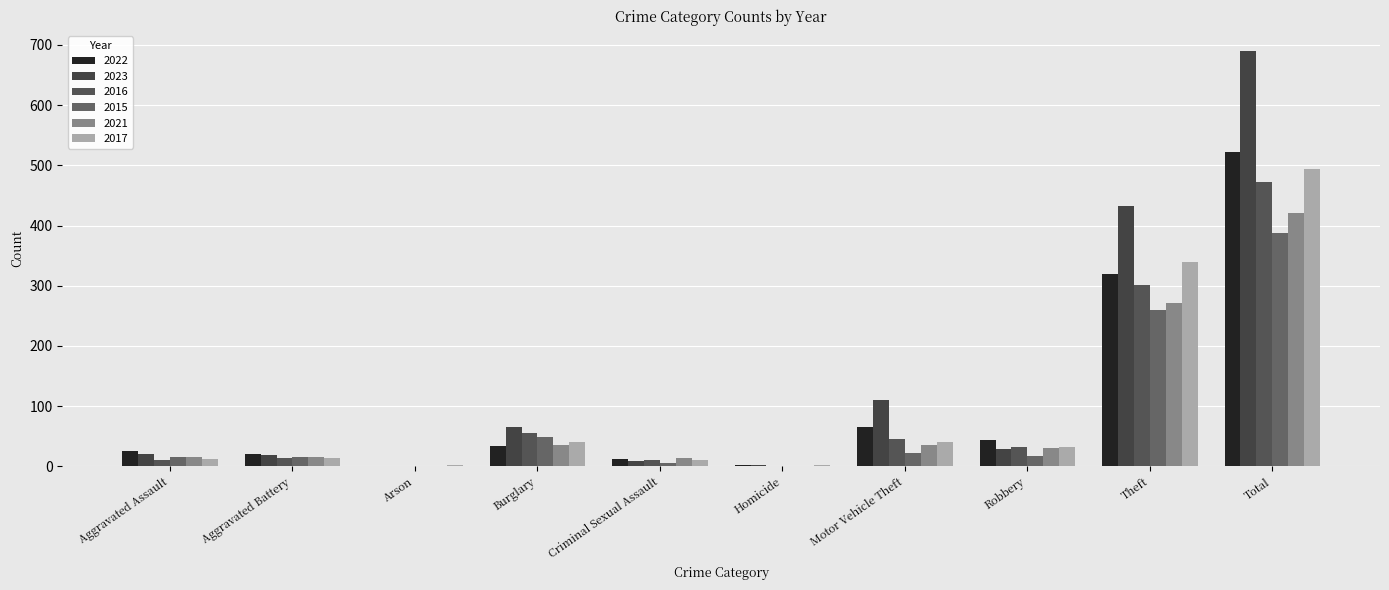

How many groups of bars are there?

10